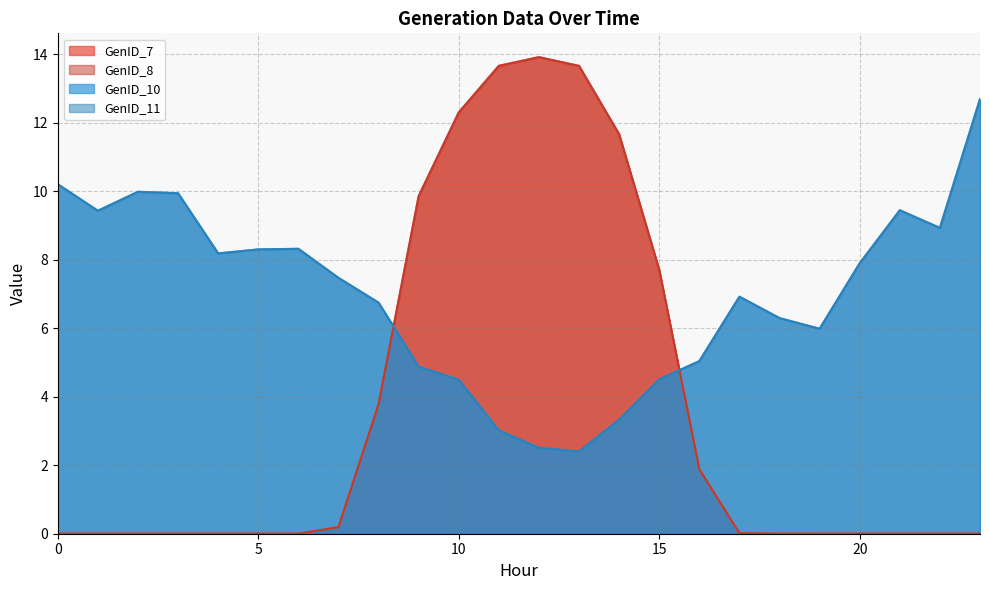

True or false: GenID_10 has more than 2 points higher than both neighbors.

True